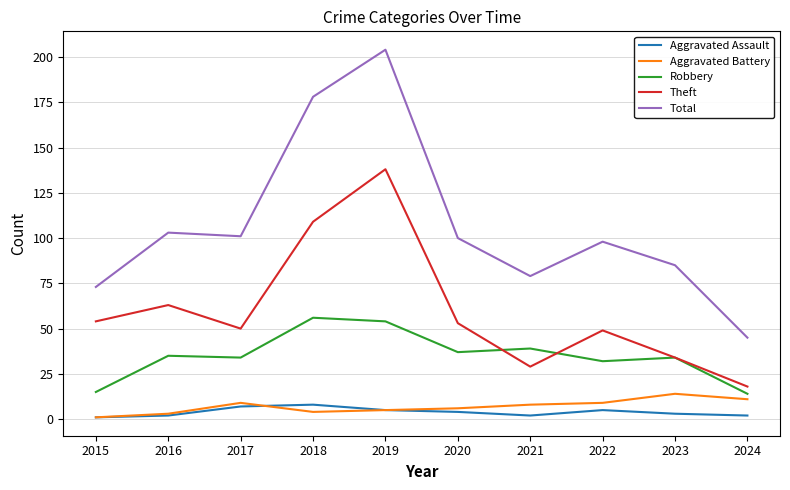

Where is Theft nearest to the value 78?

2016